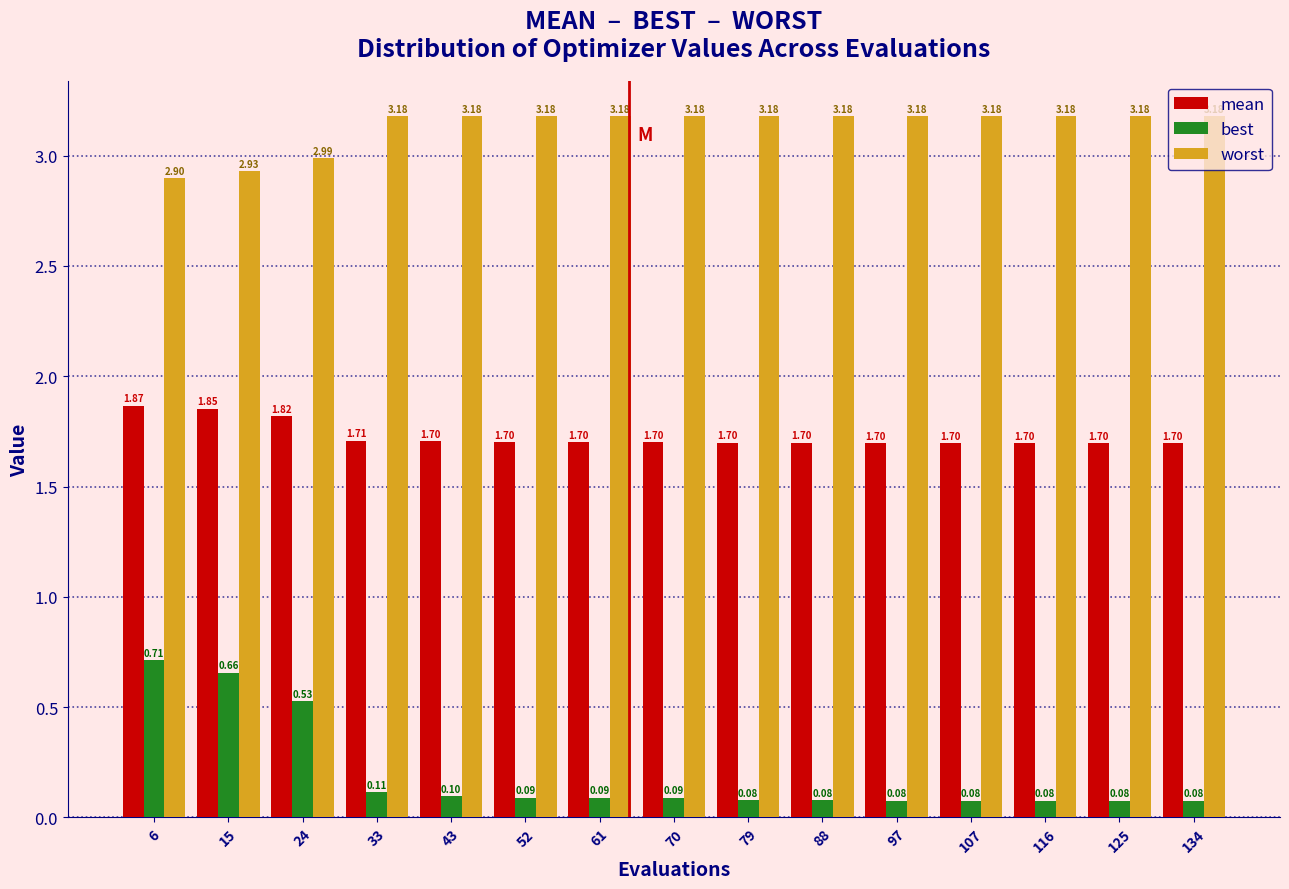

Reading left to right, transcribe this chart: for each range on the x-axis, give the height of each series' bar. The bar edges are not printed on the chart, so give them approximately, as read against the axis.

2 to 11: mean=1.87	best=0.71	worst=2.90
11 to 20: mean=1.85	best=0.66	worst=2.93
20 to 29: mean=1.82	best=0.53	worst=2.99
29 to 39: mean=1.71	best=0.11	worst=3.18
39 to 48: mean=1.70	best=0.10	worst=3.18
48 to 57: mean=1.70	best=0.09	worst=3.18
57 to 66: mean=1.70	best=0.09	worst=3.18
66 to 75: mean=1.70	best=0.09	worst=3.18
75 to 84: mean=1.70	best=0.08	worst=3.18
84 to 93: mean=1.70	best=0.08	worst=3.18
93 to 102: mean=1.70	best=0.08	worst=3.18
102 to 112: mean=1.70	best=0.08	worst=3.18
112 to 121: mean=1.70	best=0.08	worst=3.18
121 to 130: mean=1.70	best=0.08	worst=3.18
130 to 139: mean=1.70	best=0.08	worst=3.18